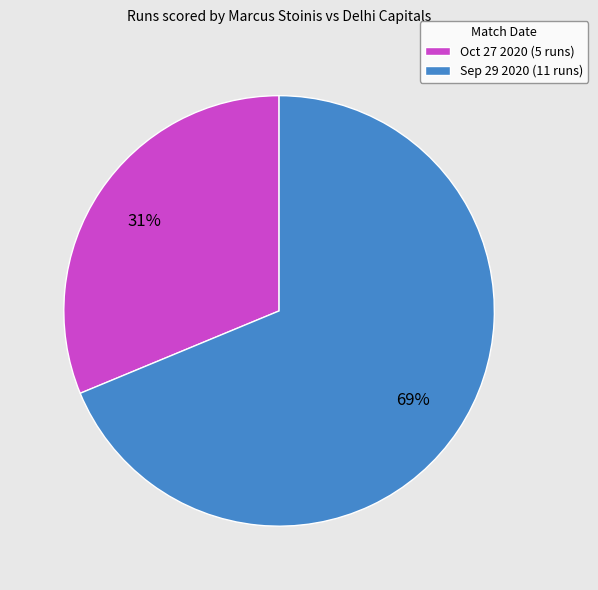

Rank the categories by value from lowest to highest.

Oct 27 2020, Sep 29 2020